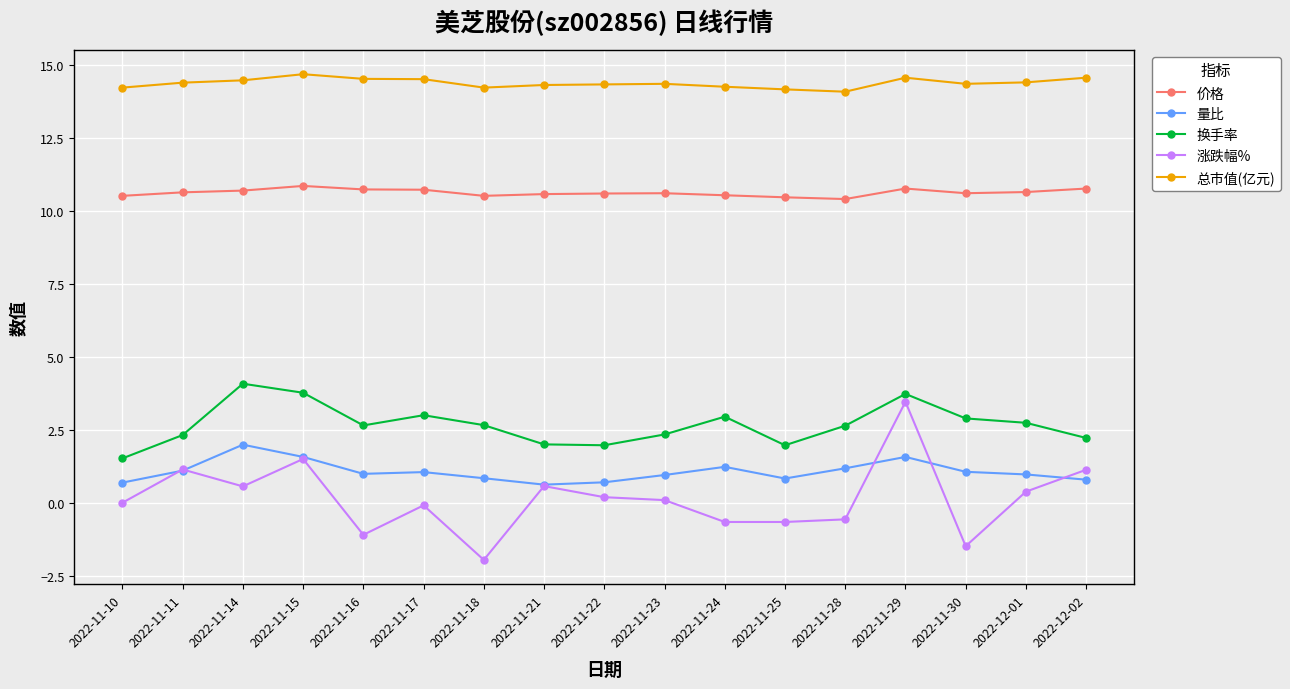

The 价格 series shows 17.7 at 2022-11-23. True or false?

False